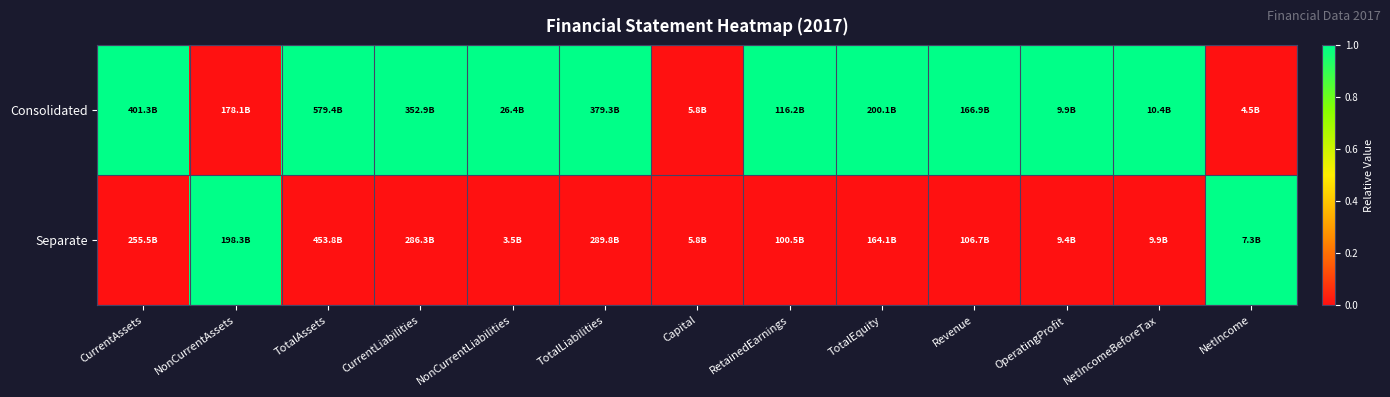

What is the spread (max minus min) of values at TotalAssets?

1